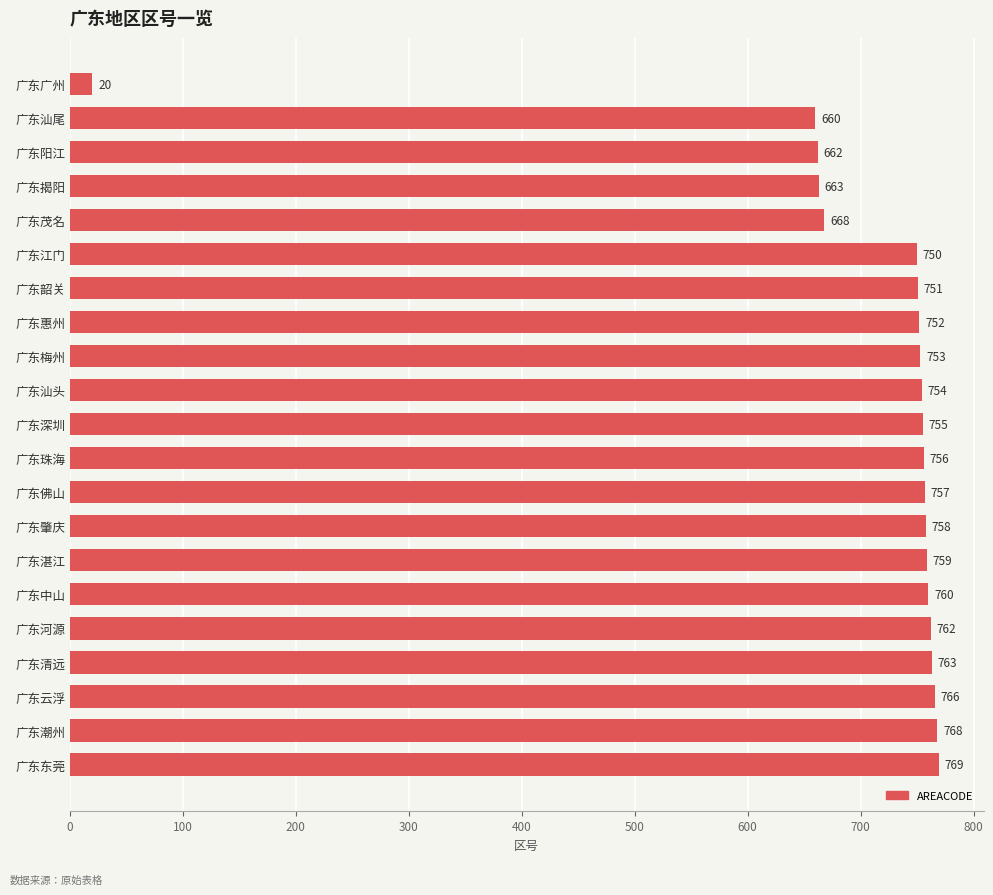

At which category does the chart reach its peak across all series?

广东东莞